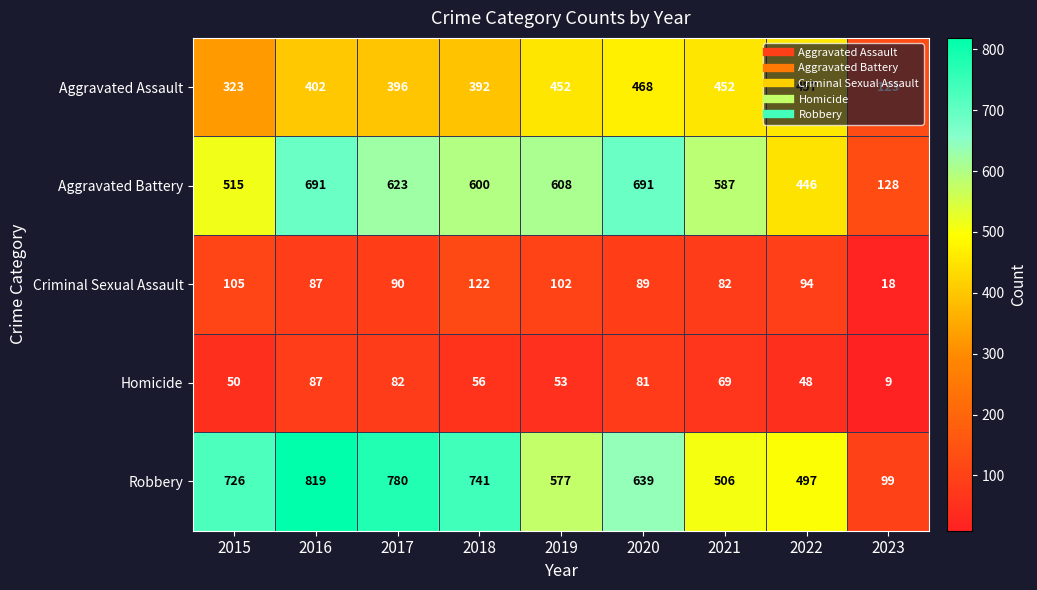

What is the approximate value of Aggravated Assault at 2020, to the nearest 50?

450